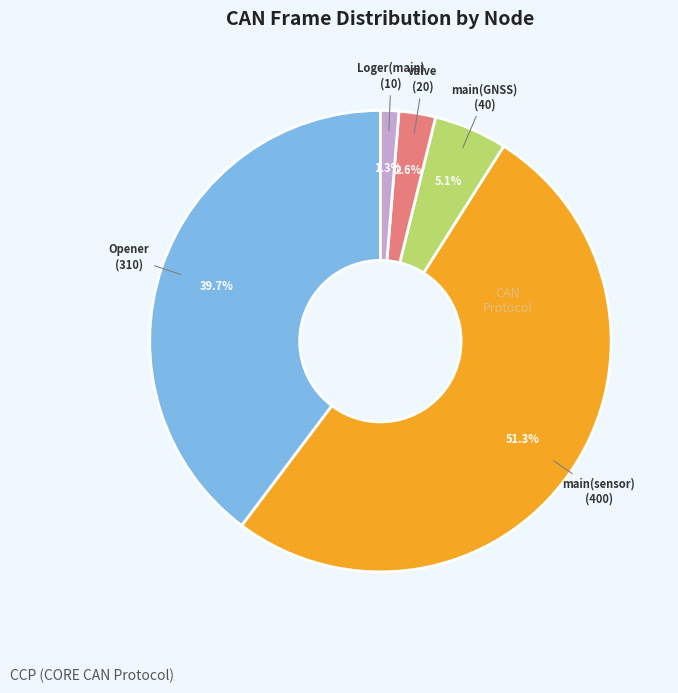

Does any single category account for the majority?

Yes